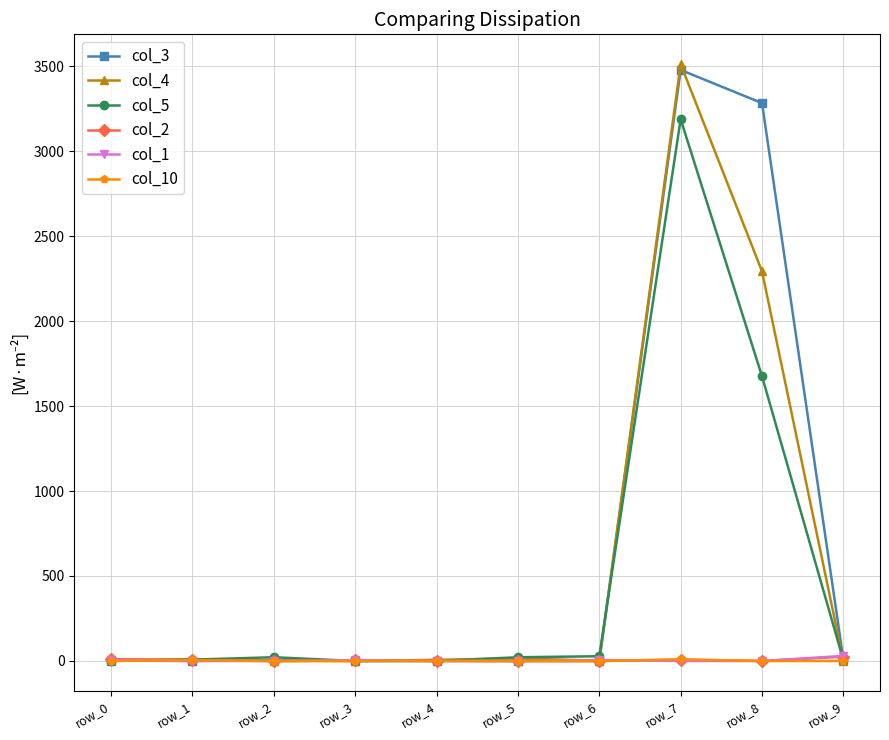

At how many categories does at least one series exceed 2576?

2